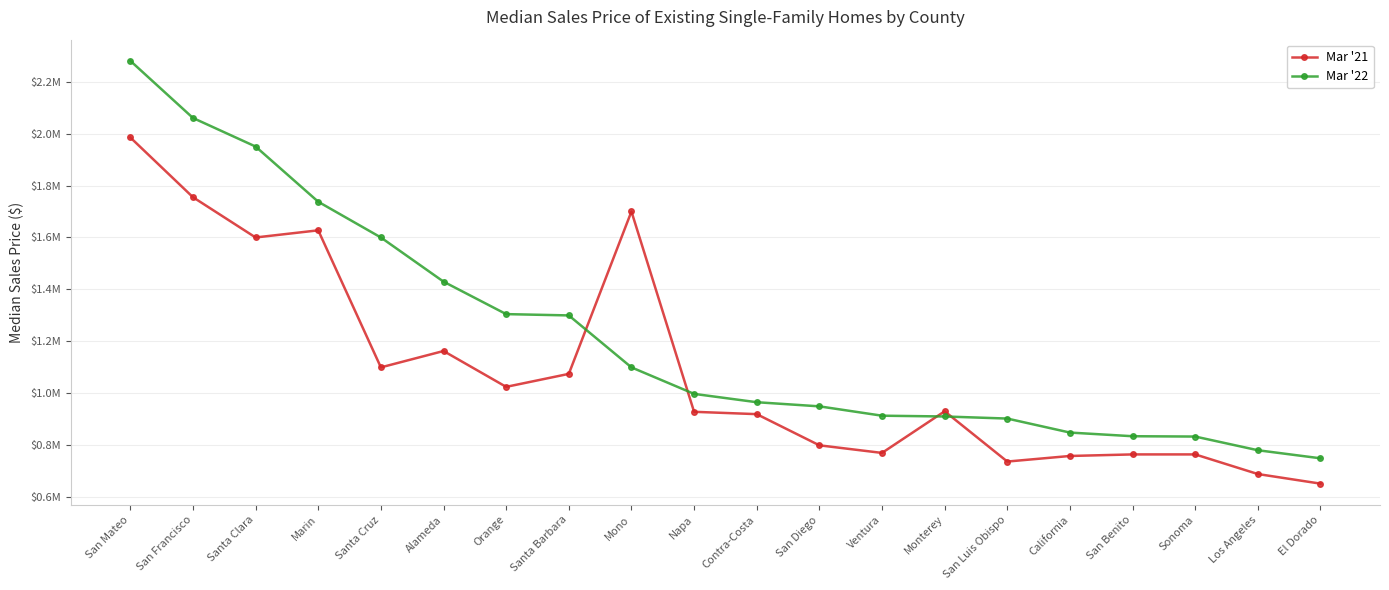

At which label is Mar '21 closest to 1318750?

Alameda